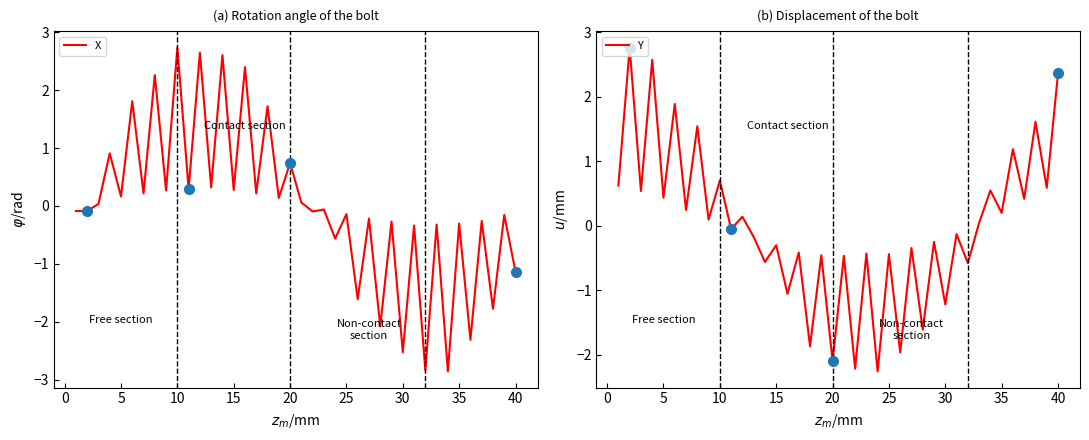

In X, how many points are higher than both neighbors (excluding endpoints)?

18